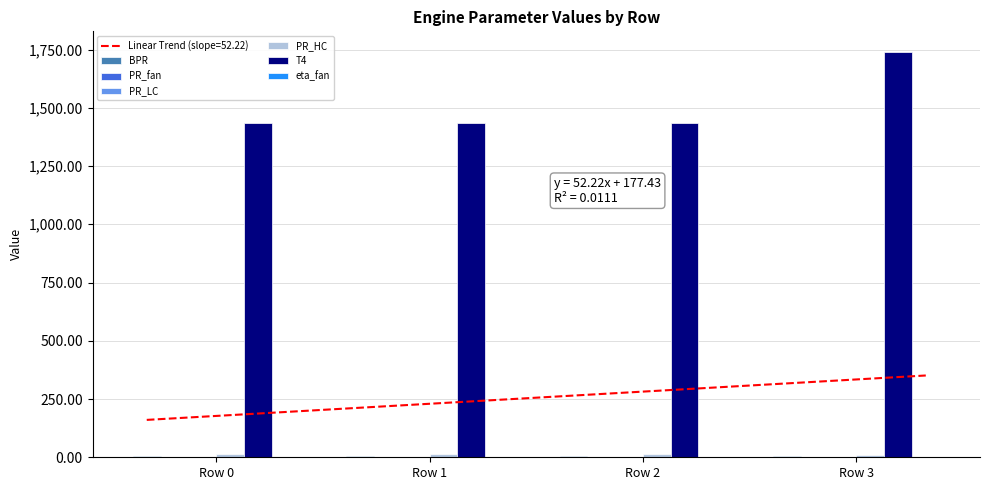

Count the number of categories in the chart.

4